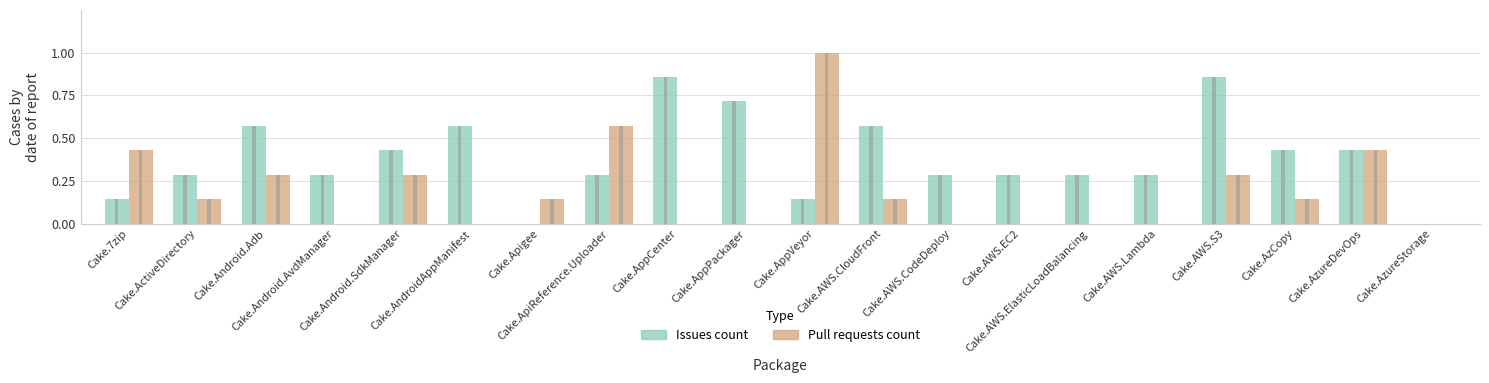

At which label does Issues count reach its peak?

Cake.AppCenter